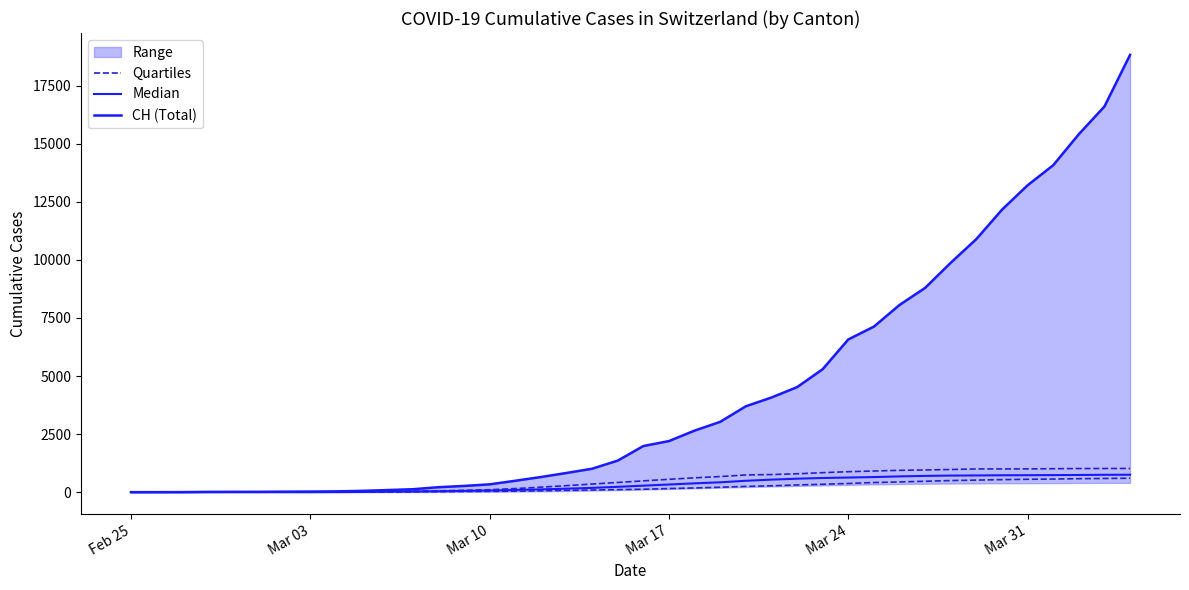

What is the average value of the CH (Total) series?

4366